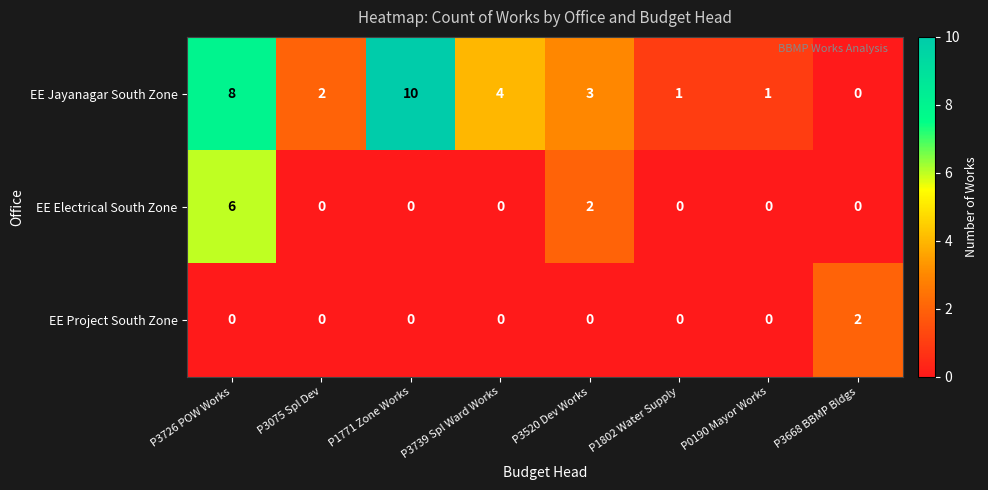

Rank the series by their maximum value, from lowest to highest.

EE Project South Zone, EE Electrical South Zone, EE Jayanagar South Zone